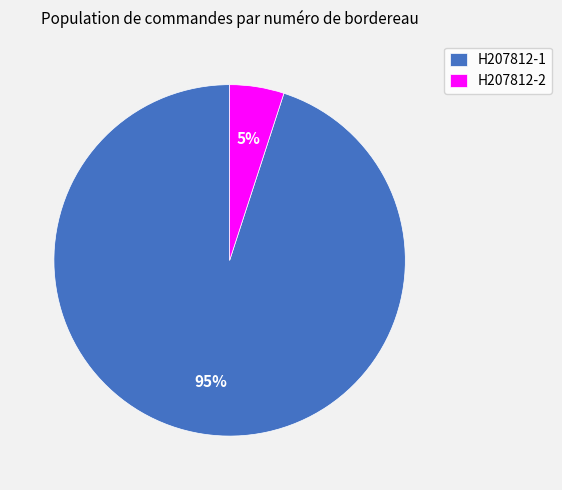

What is the smallest slice in the pie chart?

H207812-2